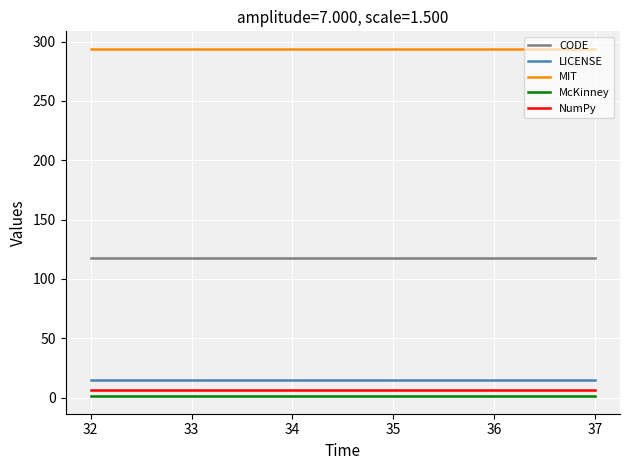

What are all the series names shown in the legend?

CODE, LICENSE, MIT, McKinney, NumPy